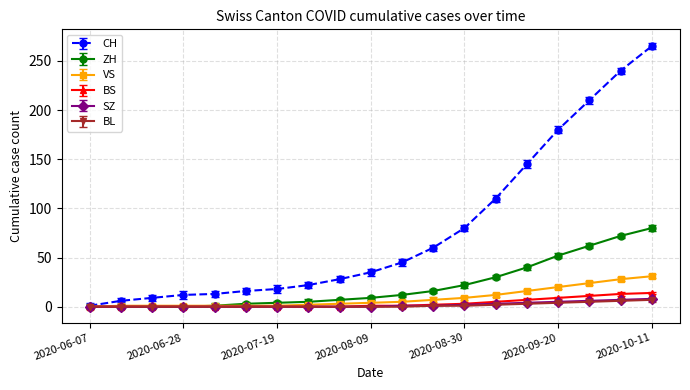

Which series has the largest range (max minus min)?

CH